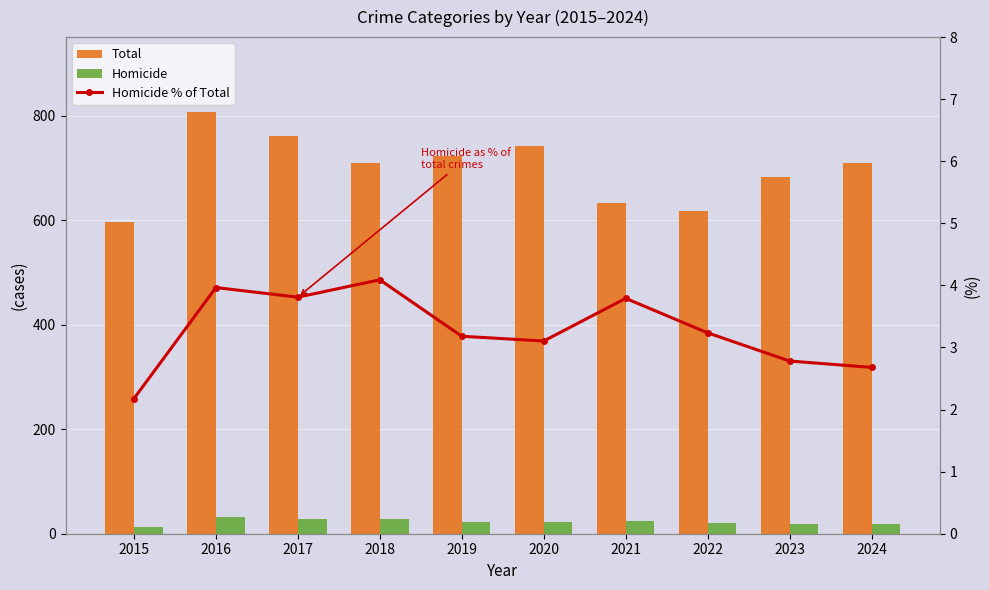

How many values in the Homicide series are below 23?

4